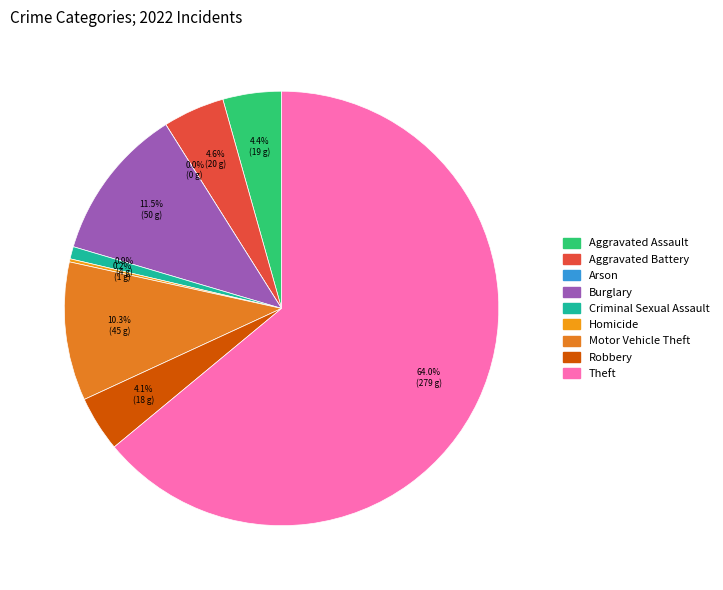

Combined, what portion of the pie is Arson and Burglary?

11.5%